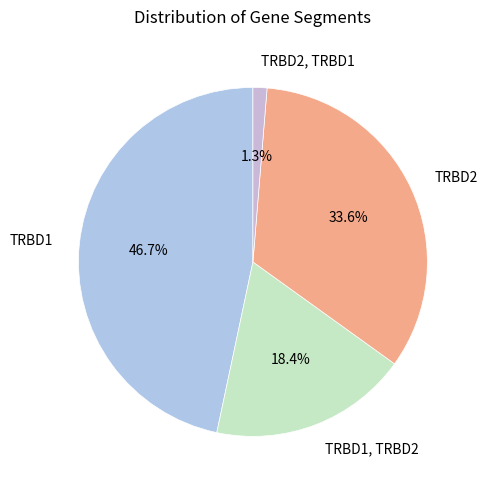

To the nearest percent, what is the average slice percentage?

25%